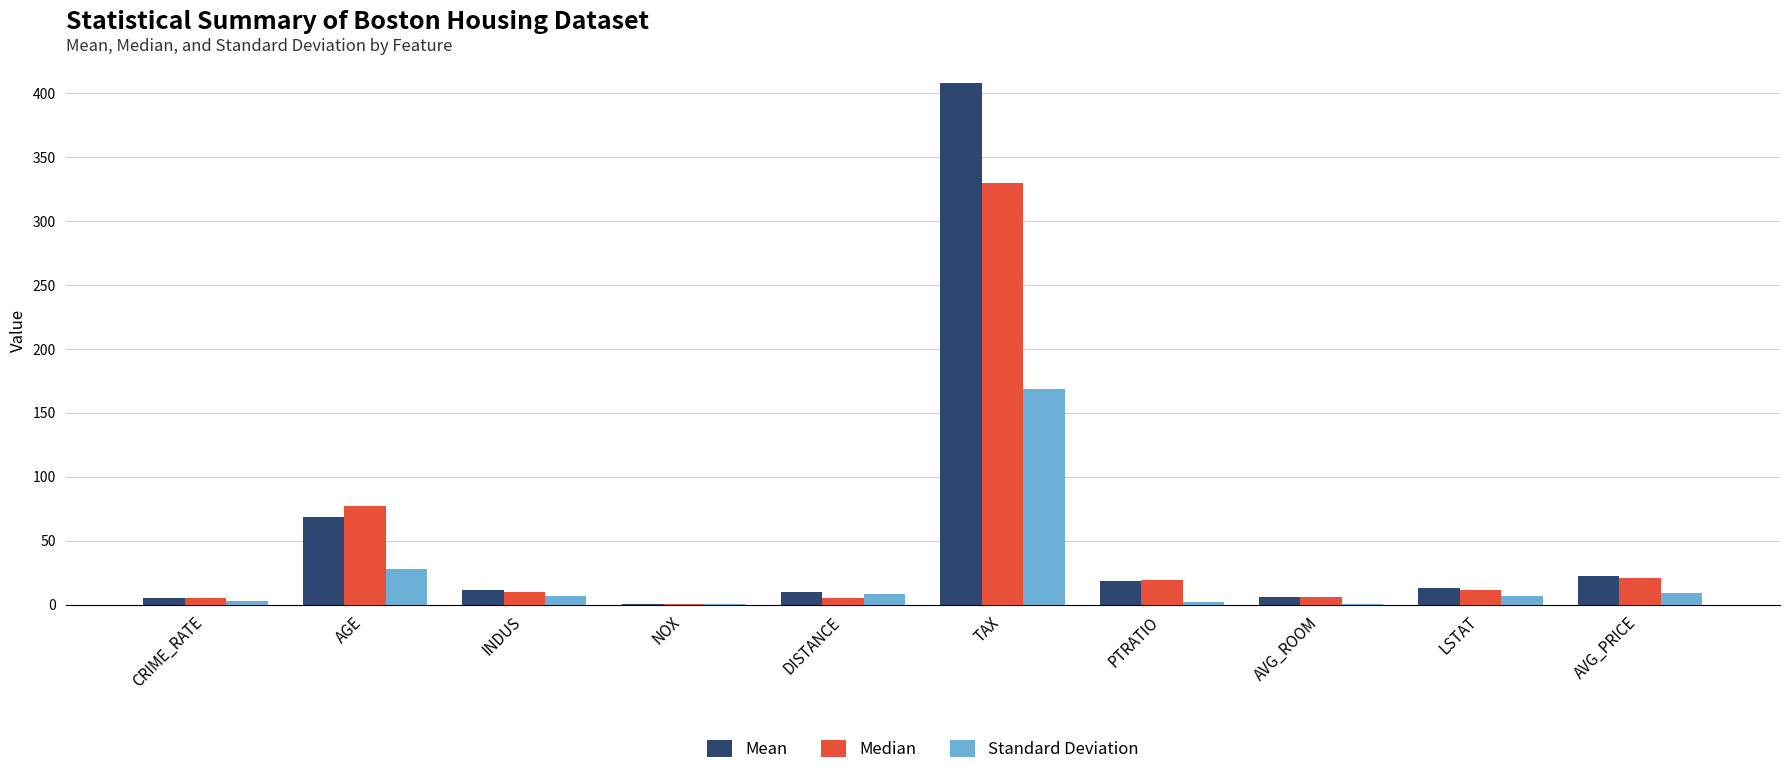

What is the sum of all Standard Deviation values?

234.5